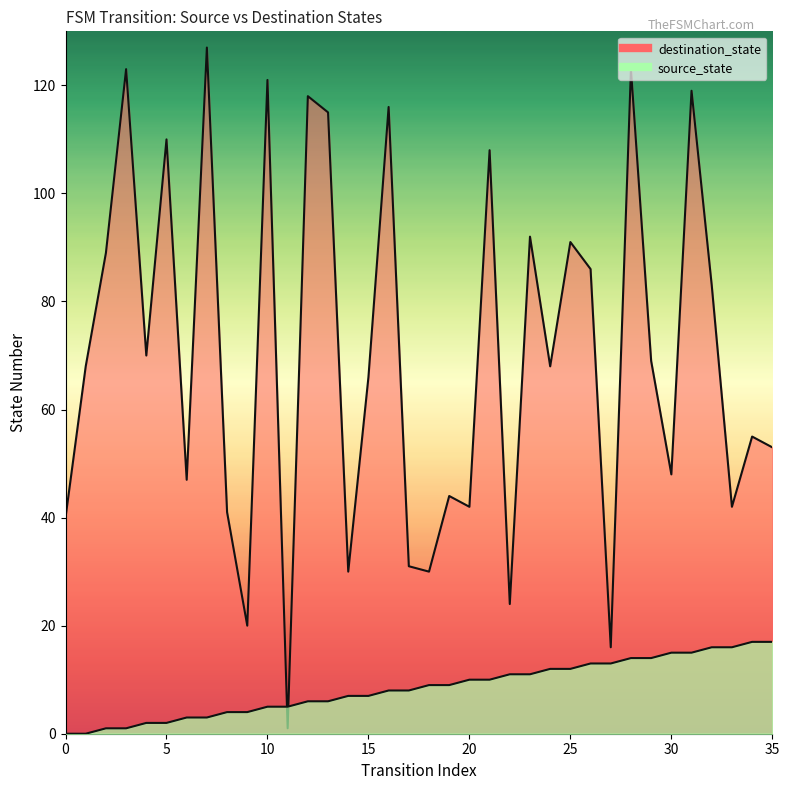

List the series in order of their peak value, lowest first.

source_state, destination_state